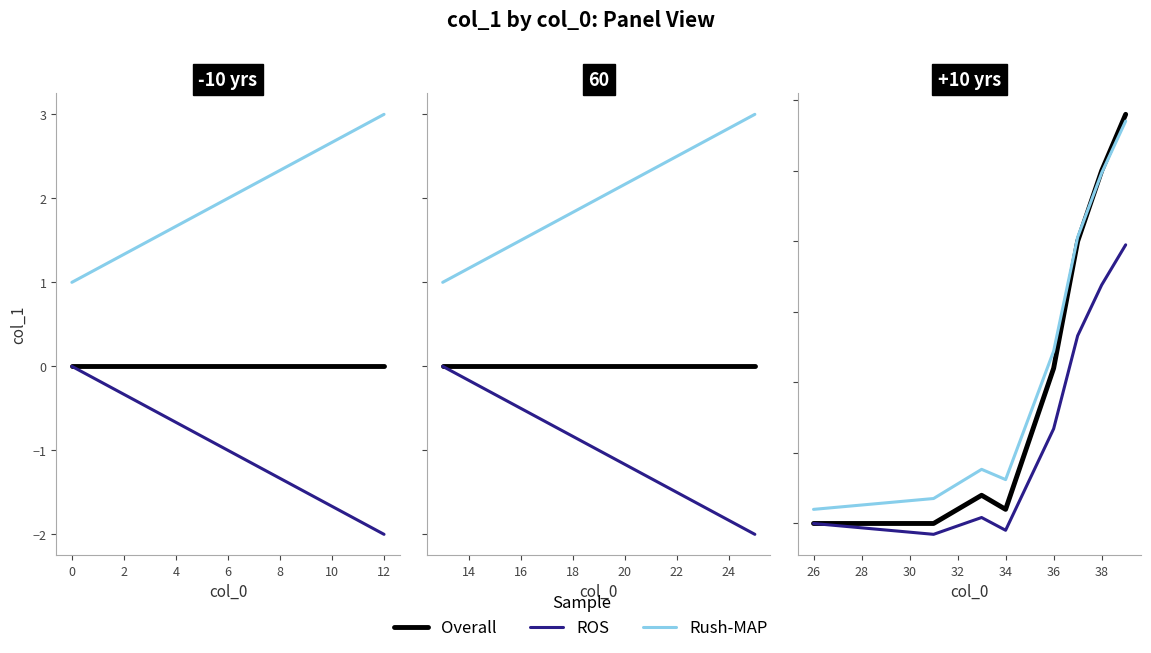

What is the label of the 3rd point from the left?

28